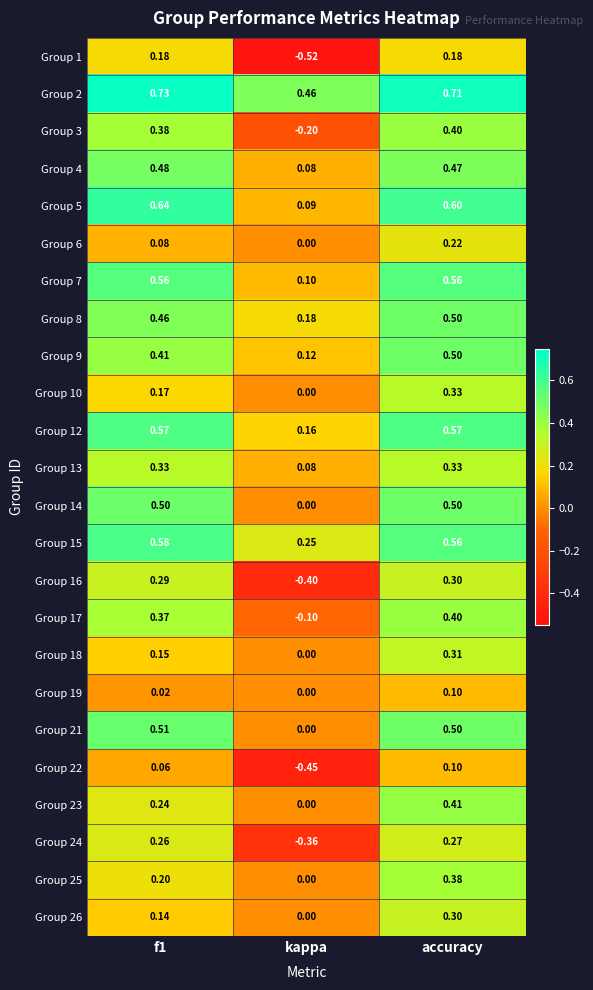

Is the value of Group 10 at kappa greater than the value of Group 26 at accuracy?

No